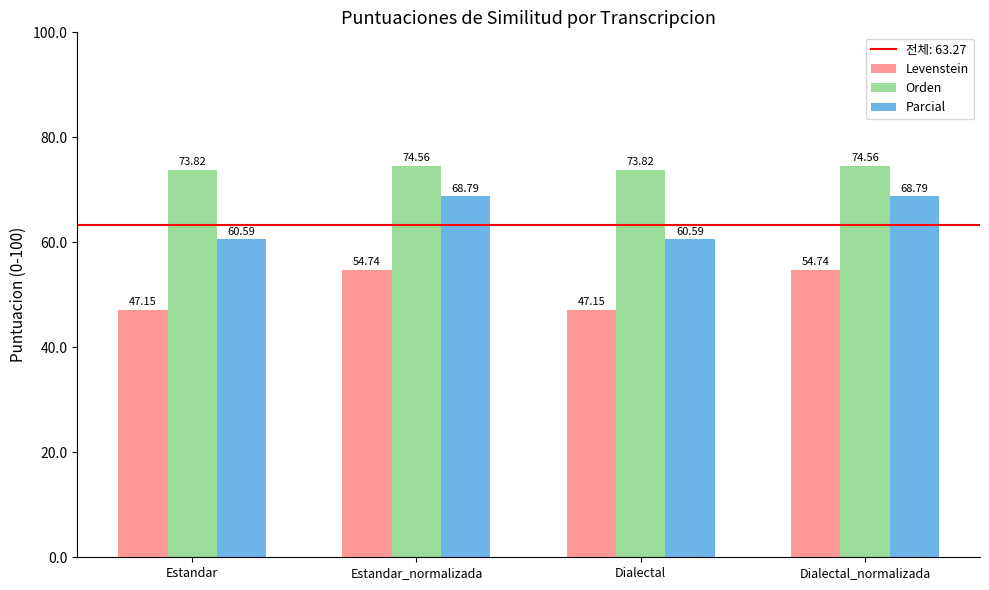

Which series has the largest range (max minus min)?

Parcial